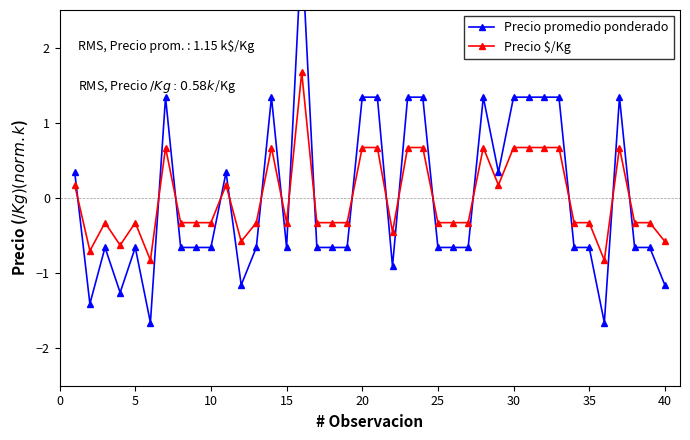

True or false: Precio promedio ponderado has more than 1 points higher than both neighbors.

True